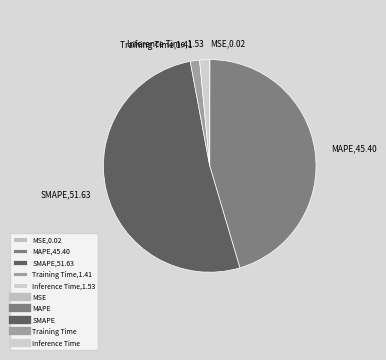

Do MAPE,45.40 and Inference Time,1.53 together represent more than half of the pie?

No